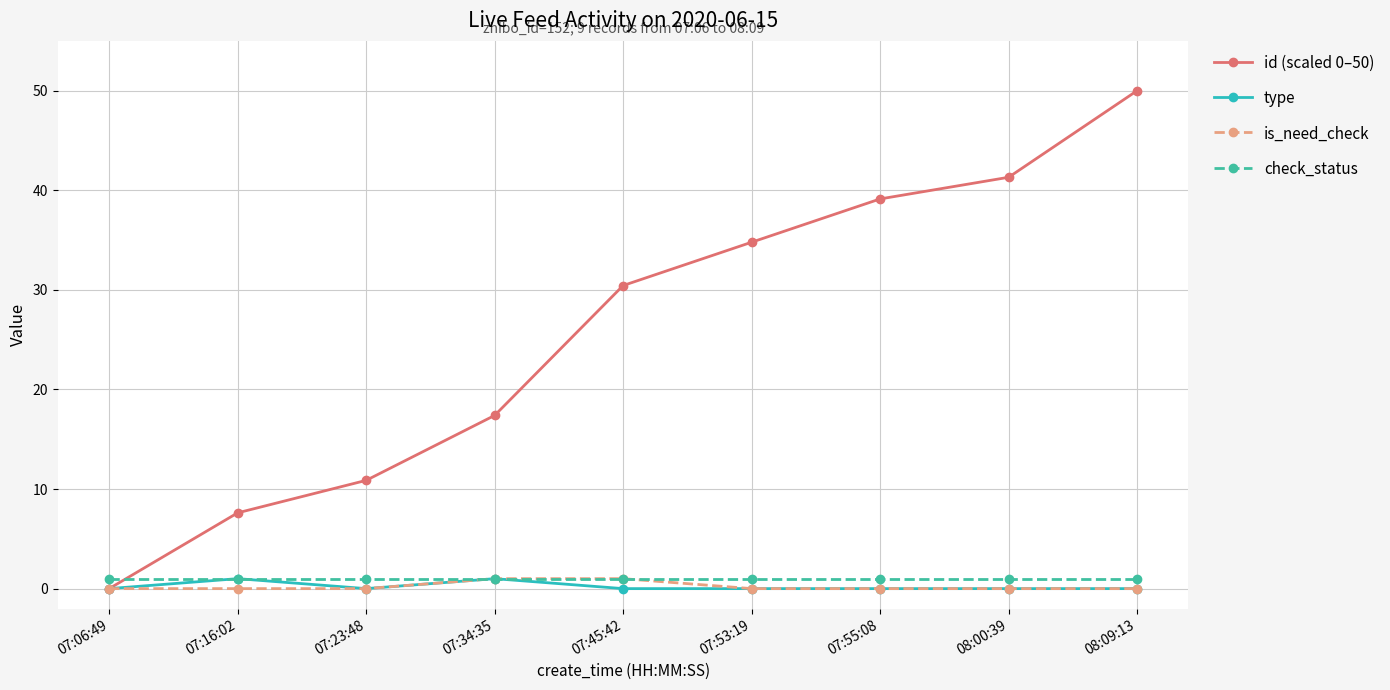

What is the sum of all check_status values?

9.0